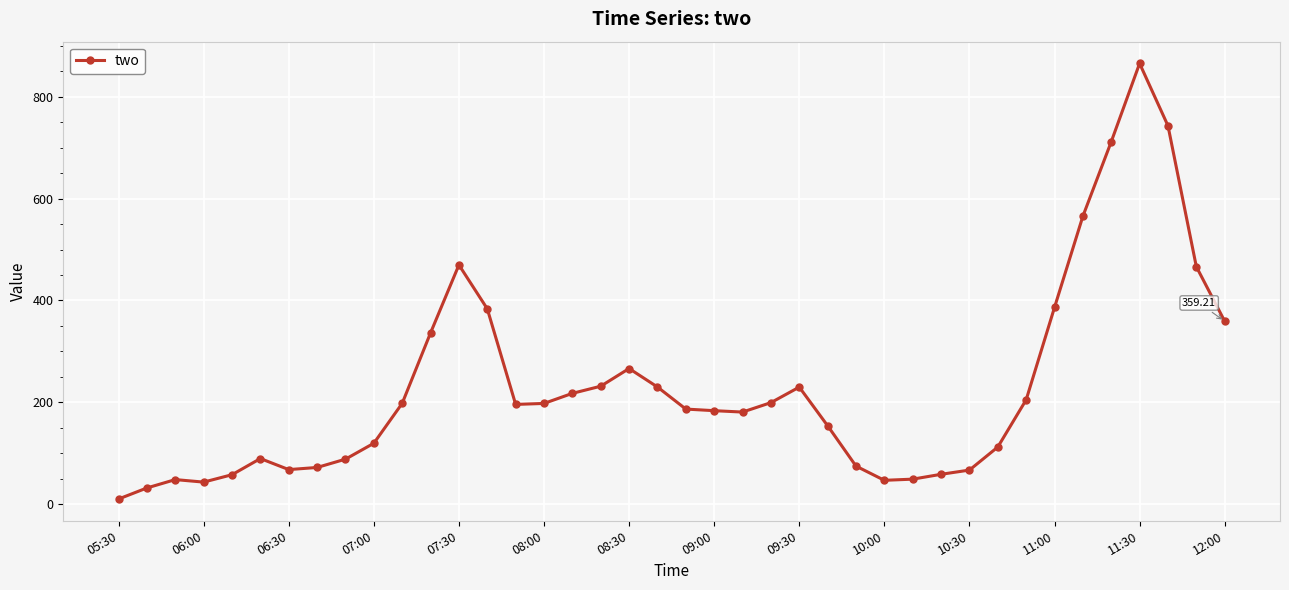

How many points are lower than both their immediate neighbors (excluding endpoints)?

5